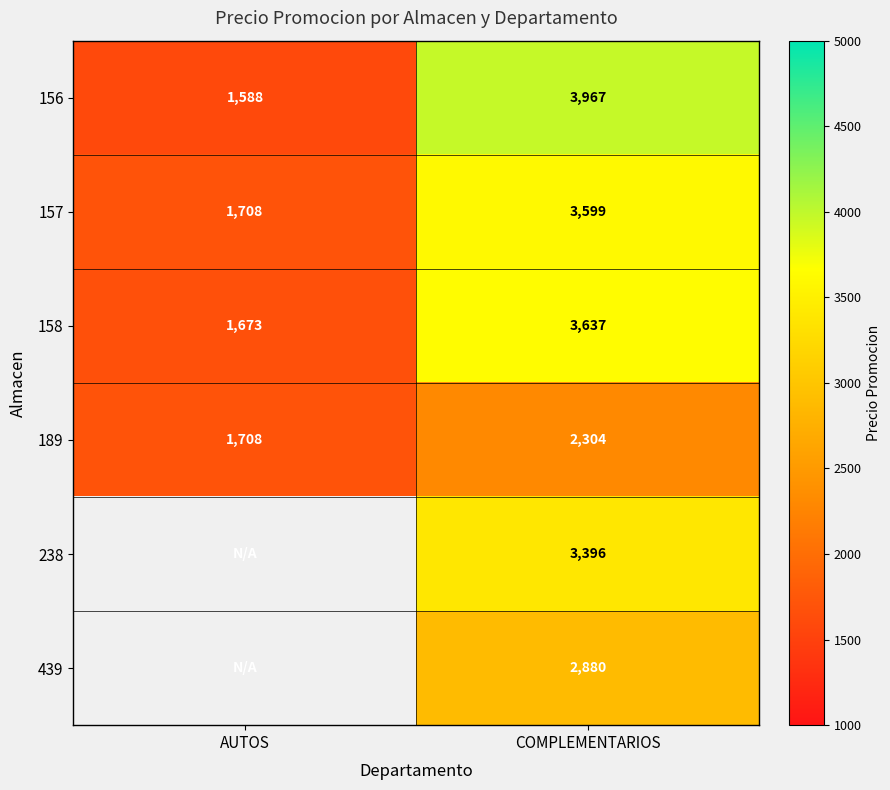

Rank the categories by 189 value from highest to lowest.

COMPLEMENTARIOS, AUTOS